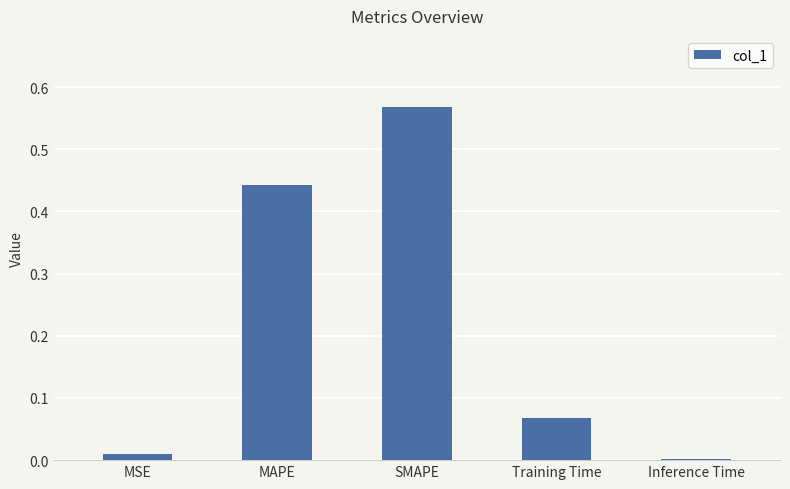

Are the bars horizontal?

No